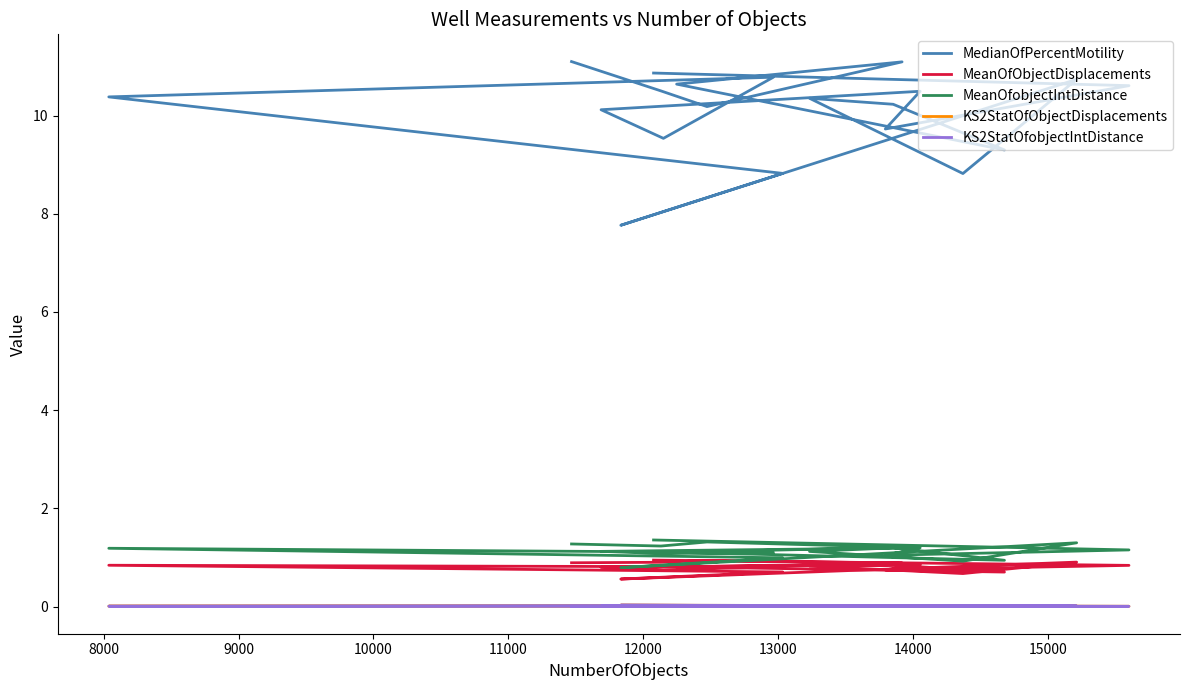

What position from the right is 8000?

19